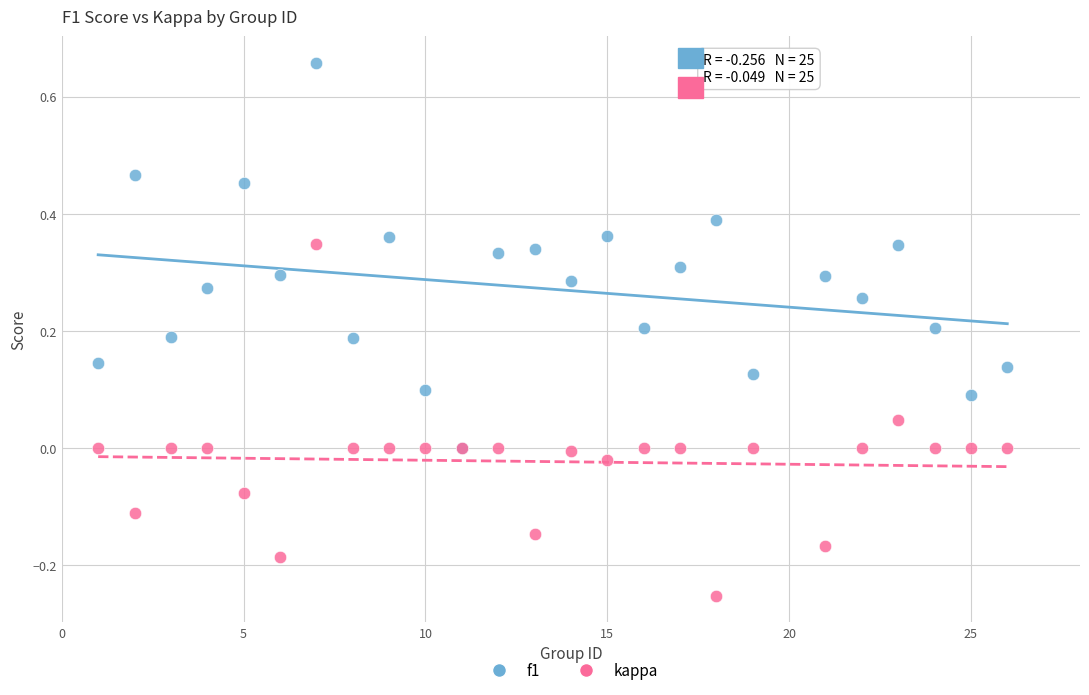

What are all the series names shown in the legend?

f1, kappa